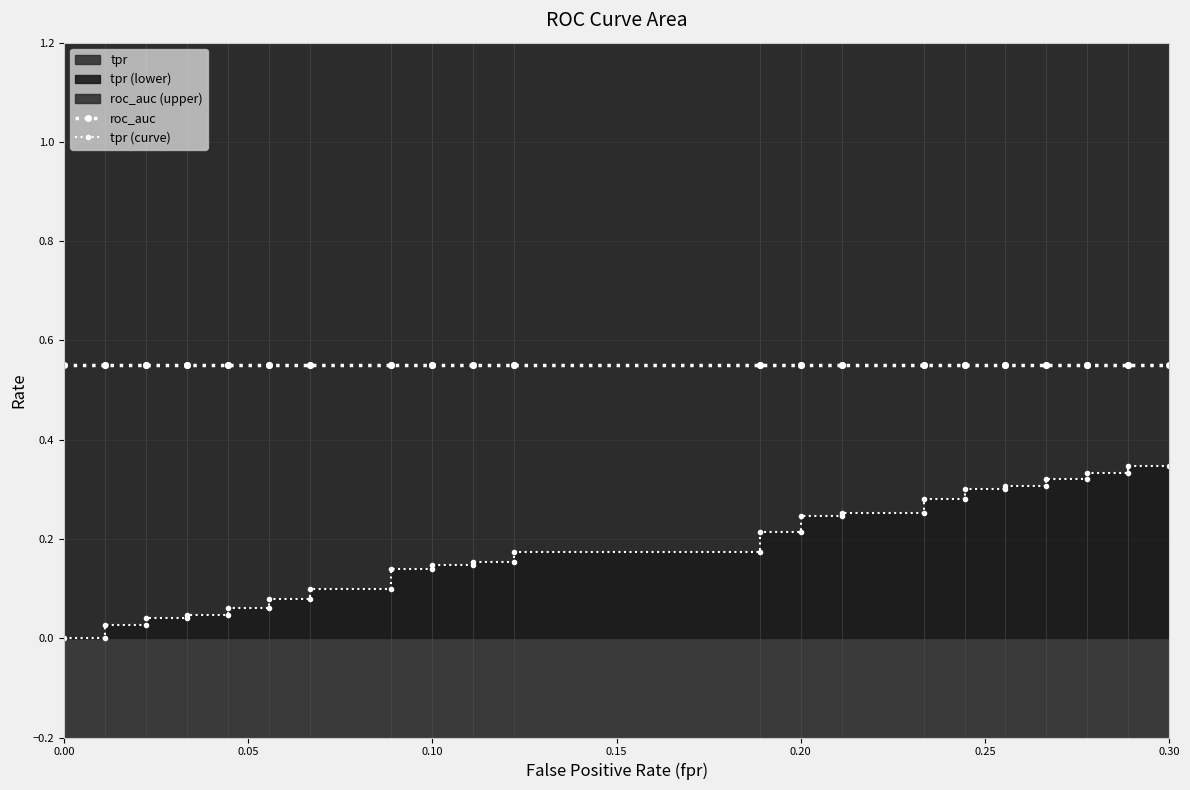

The value of roc_auc at 0.30 is 0.1. True or false?

False